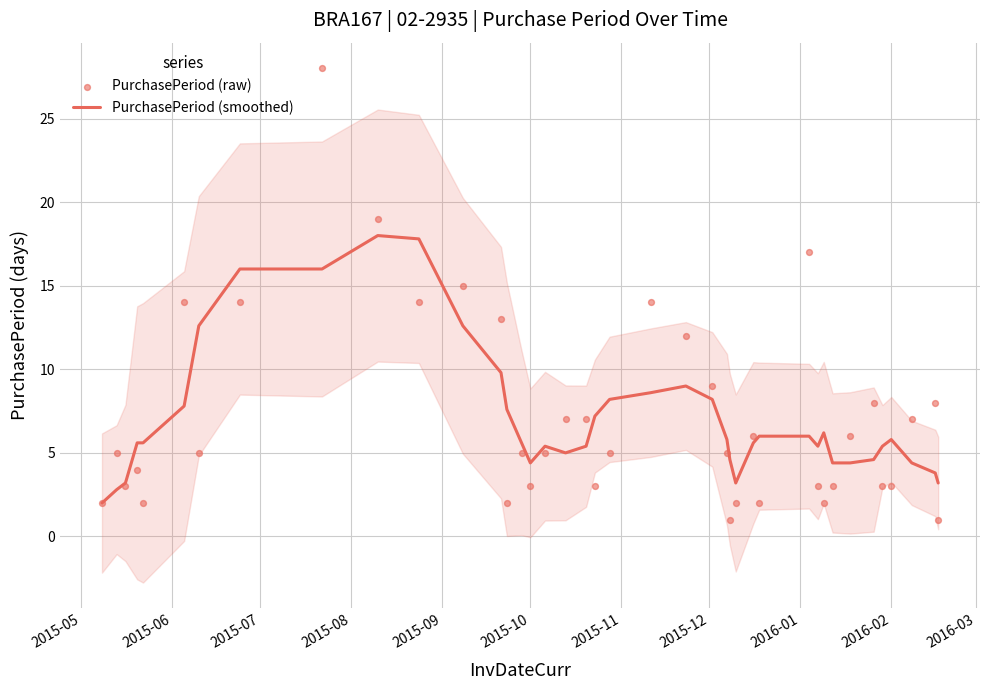

What is the maximum value for PurchasePeriod (smoothed)?

18.0